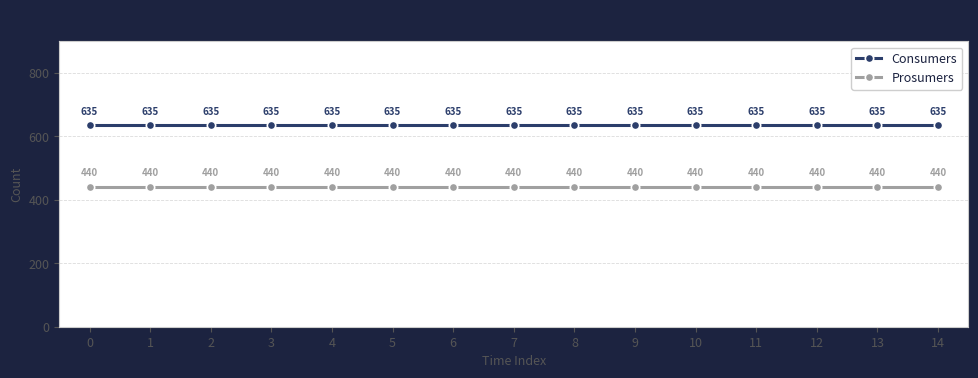

What is the difference between the highest and lowest values at 0?

195